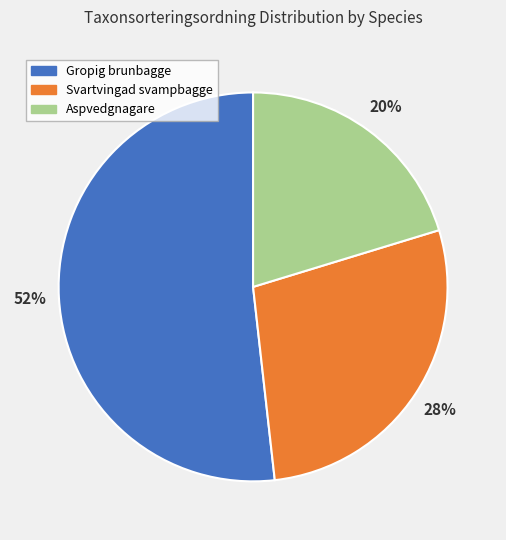

What is the smallest slice in the pie chart?

Aspvedgnagare